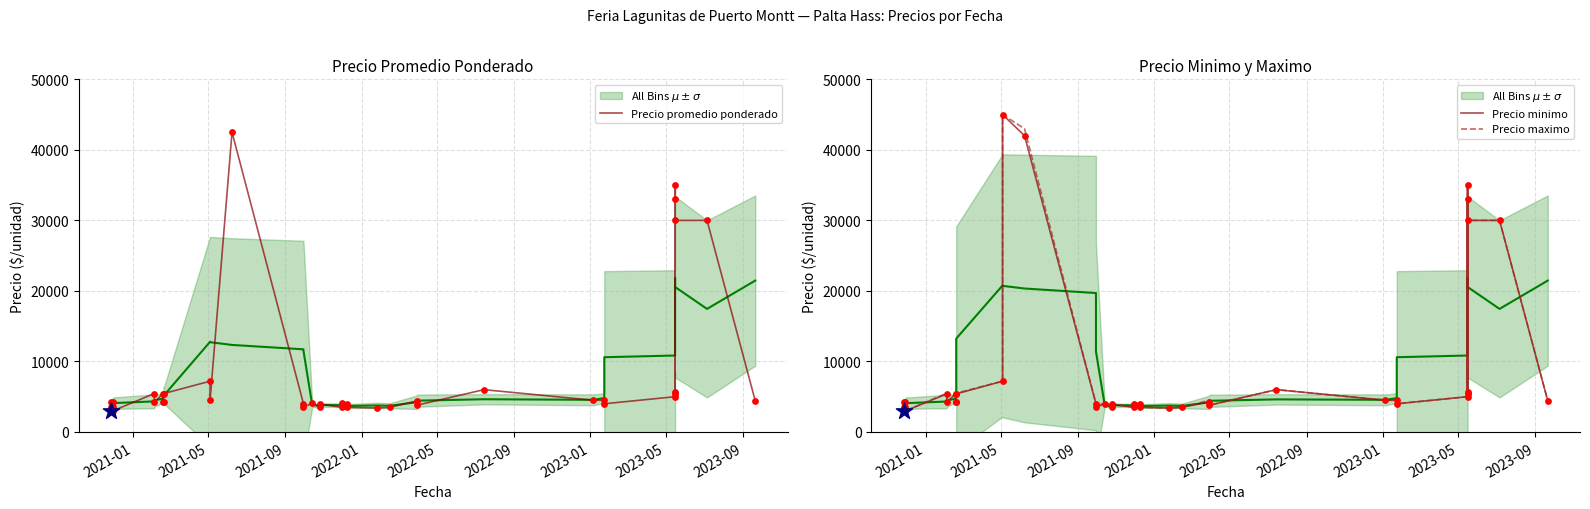

Which series has the largest total across all categories?

Precio maximo